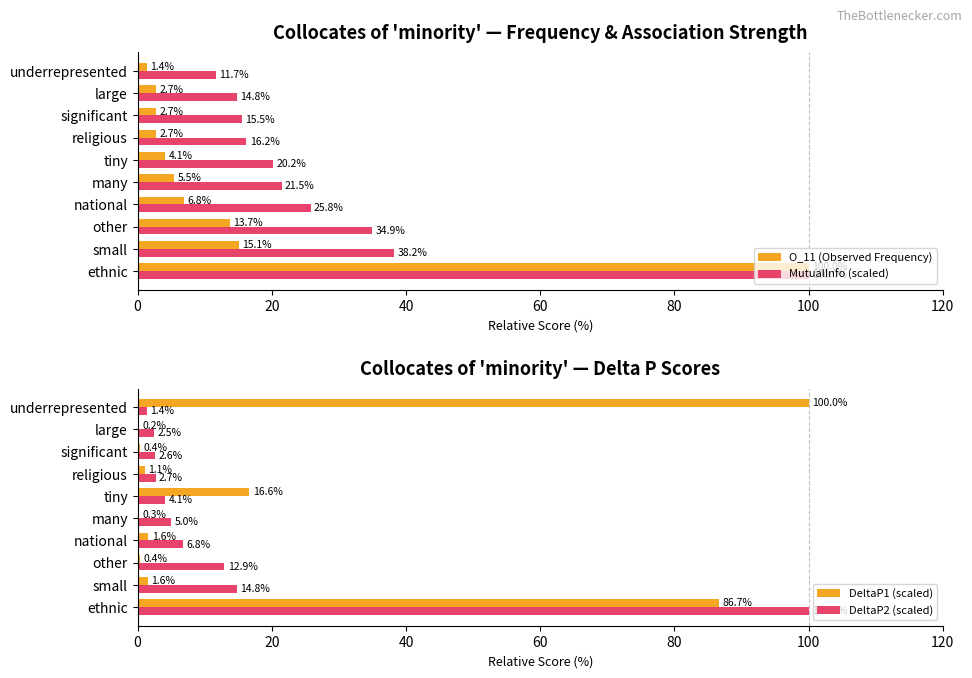

What are all the series names shown in the legend?

O_11 (Observed Frequency), MutualInfo (scaled), DeltaP1 (scaled), DeltaP2 (scaled)